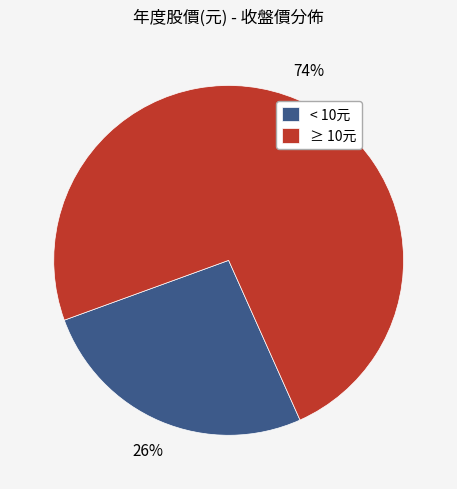

To the nearest percent, what is the combined percentage of < 10元 and ≥ 10元?

100%